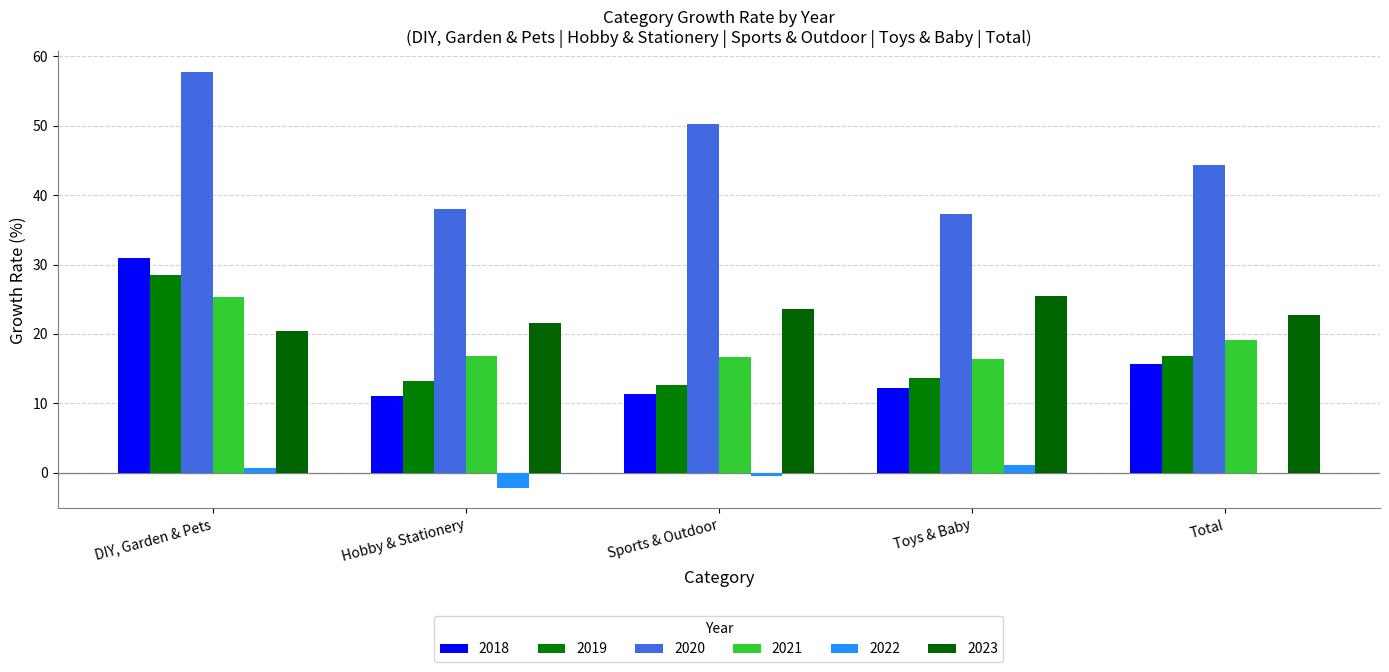

What is the minimum value for 2018?

11.1